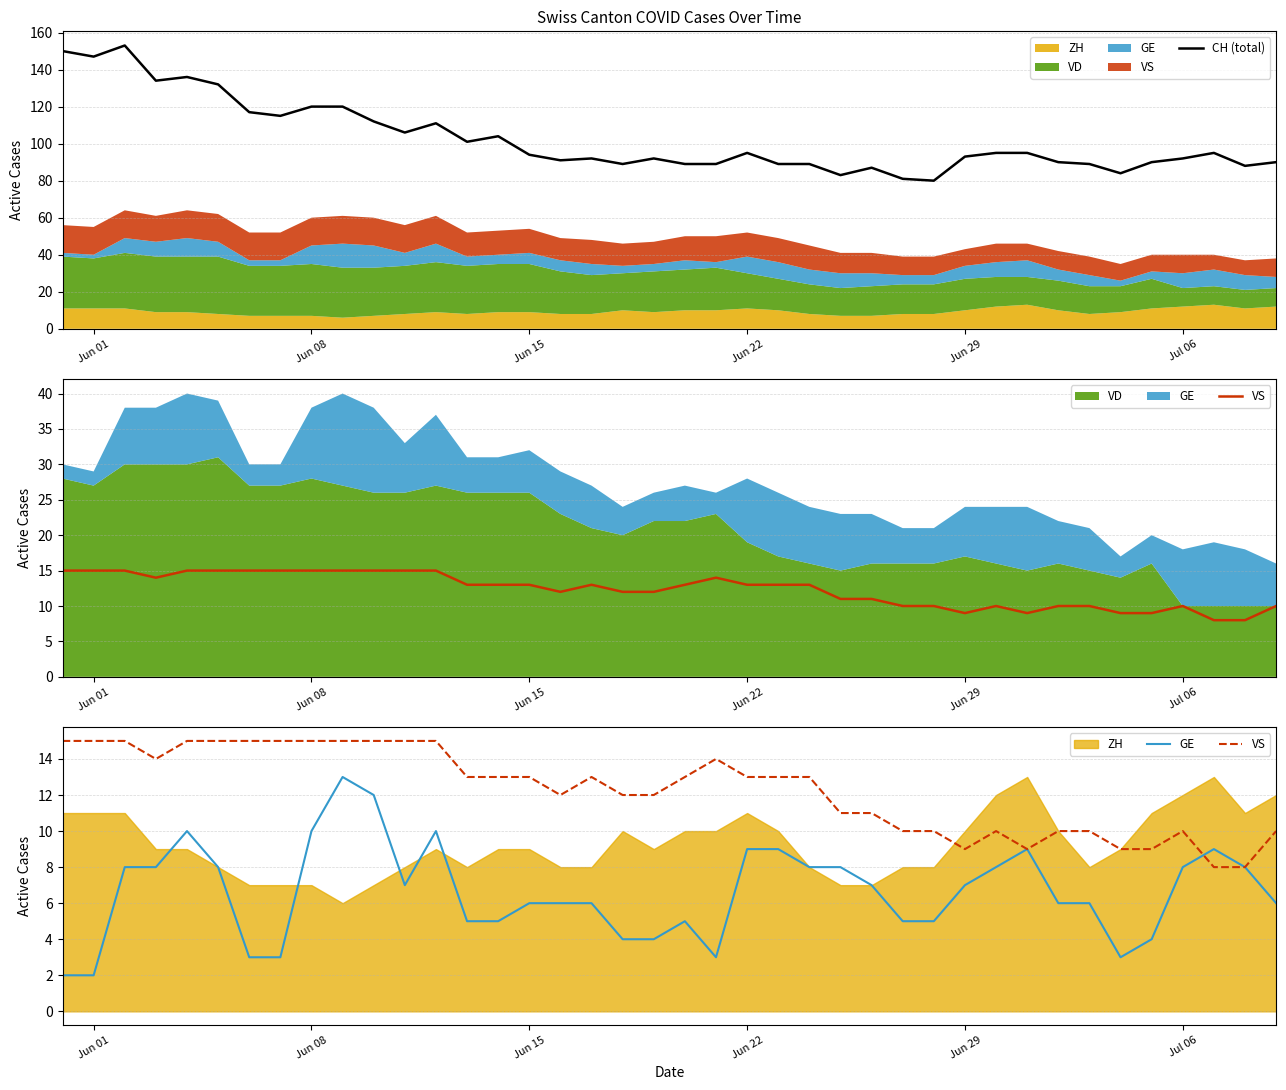

How many categories are shown in the chart?

40